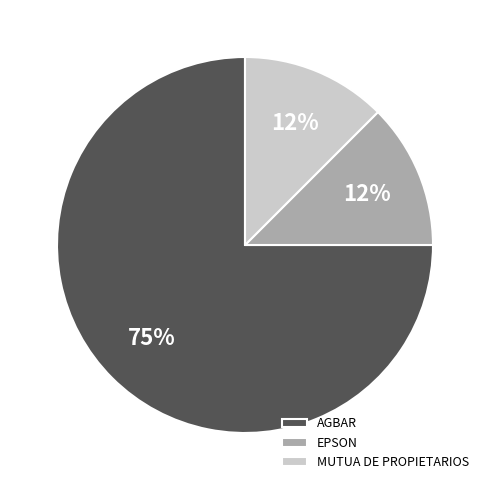

Approximately how many times larger is the value at EPSON compared to MUTUA DE PROPIETARIOS?

1.0